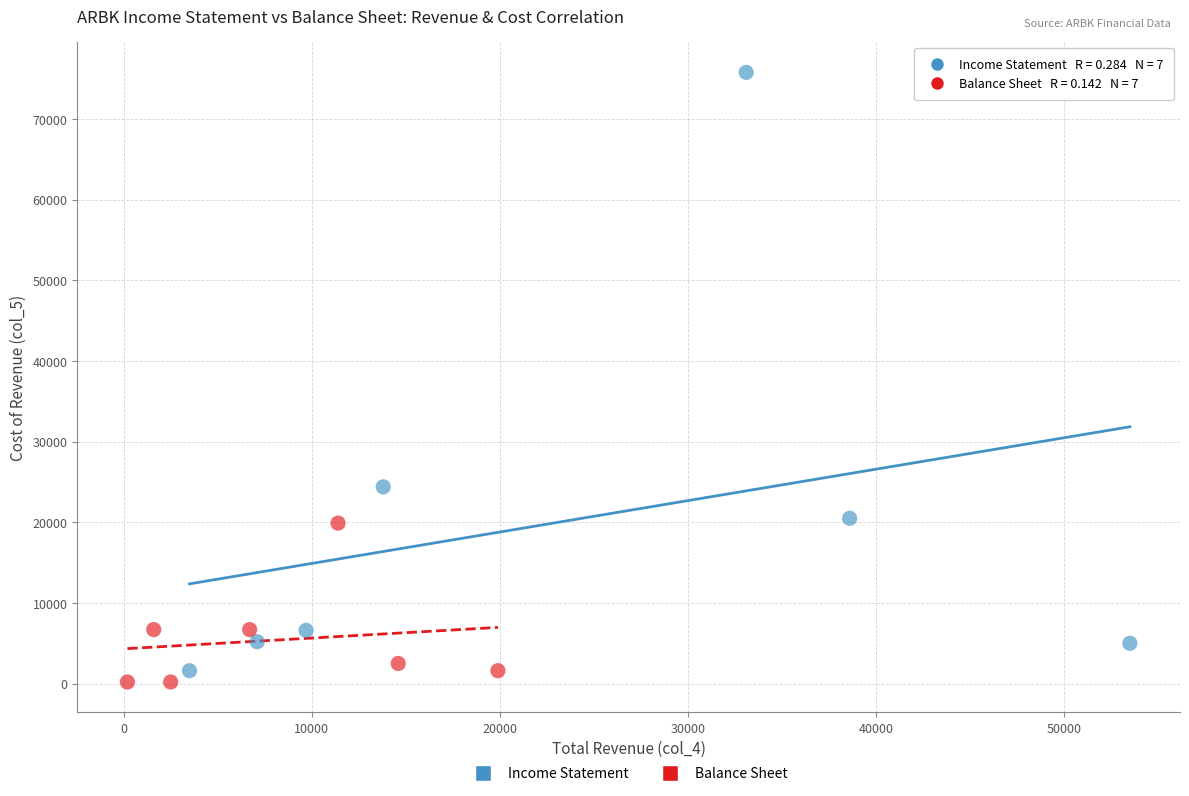

Which series contains the highest Y value?

Income Statement